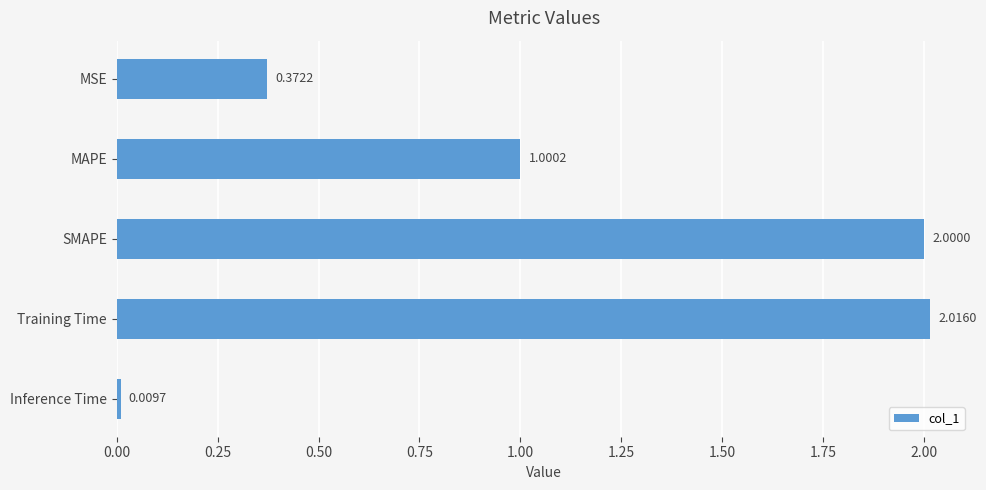

What is the average value?

1.1